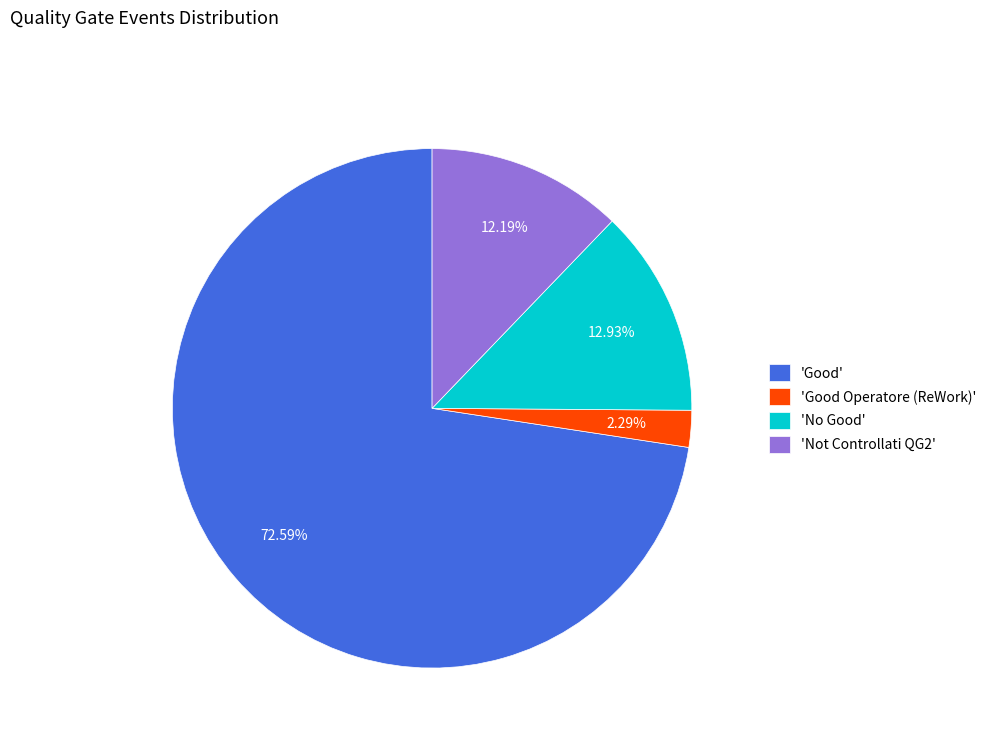

Combined, do 'Good Operatore (ReWork)' and 'Good' account for over 50%?

Yes